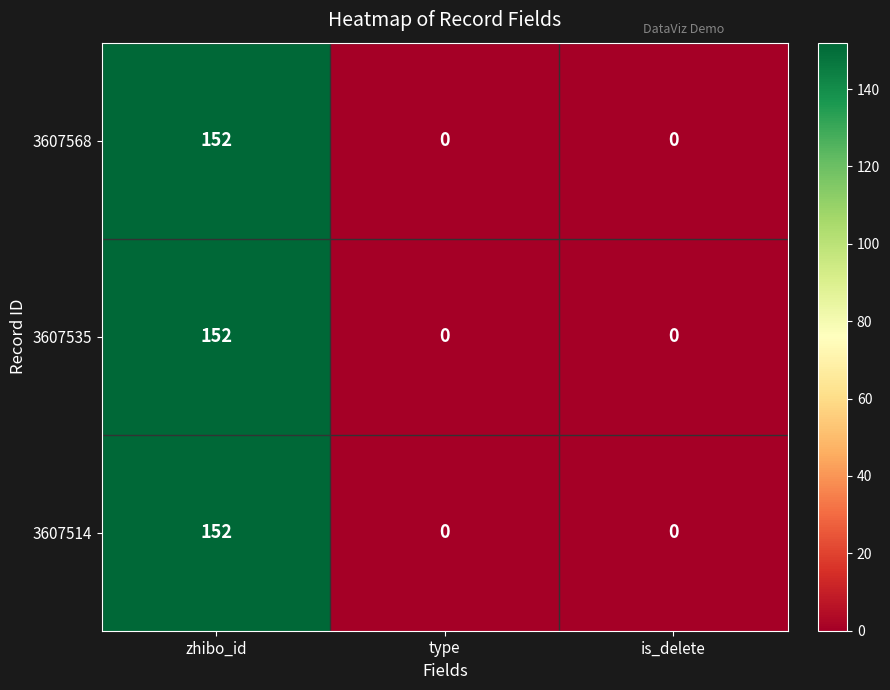

True or false: 3607568 has a value of 62 at type.

False